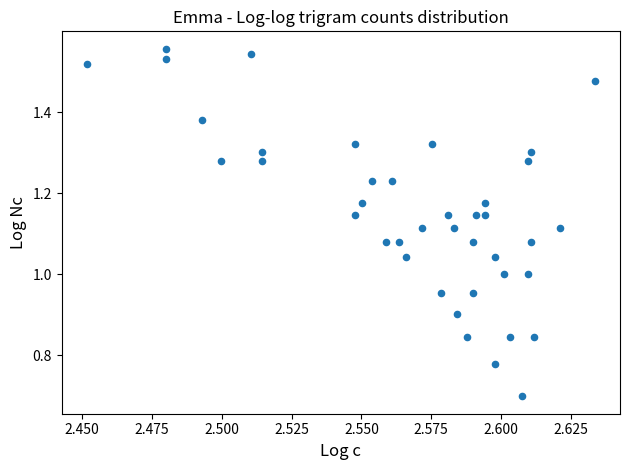

What is the range of Y values (max minus min)?

0.9